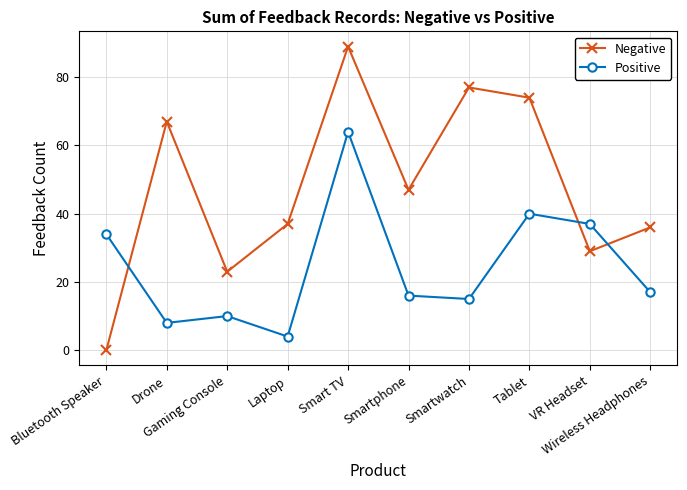

Where does the Negative series first go above 47?

Drone